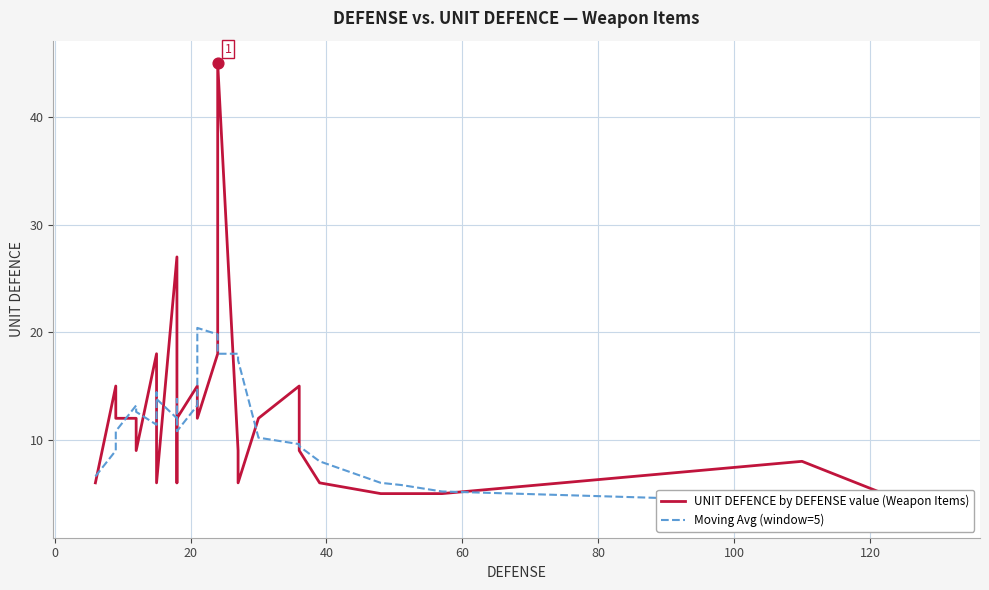

Which series has the largest total across all categories?

UNIT DEFENCE by DEFENSE value (Weapon Items)